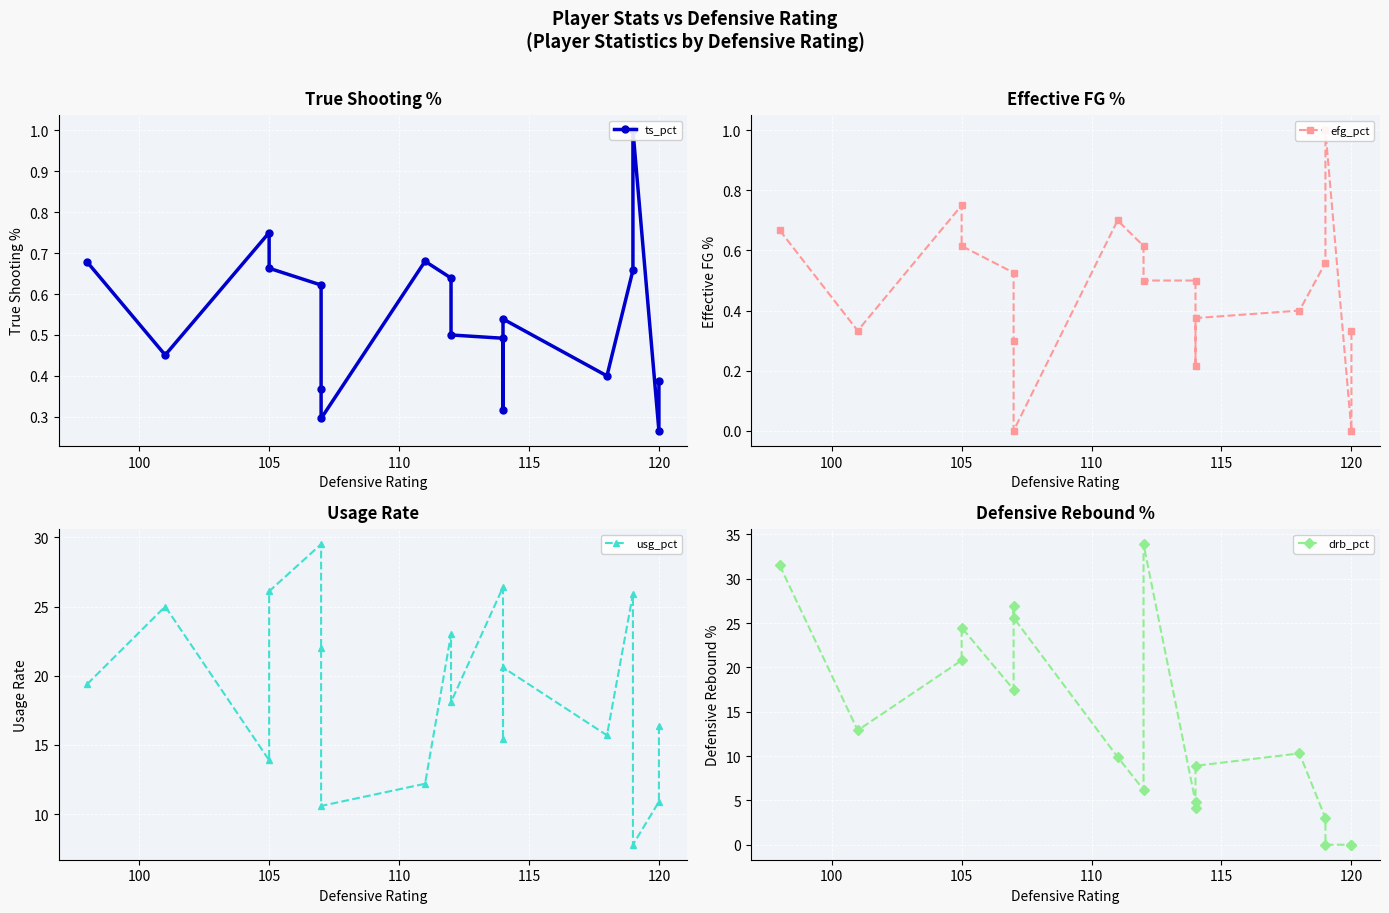

What are all the series names shown in the legend?

ts_pct, efg_pct, usg_pct, drb_pct